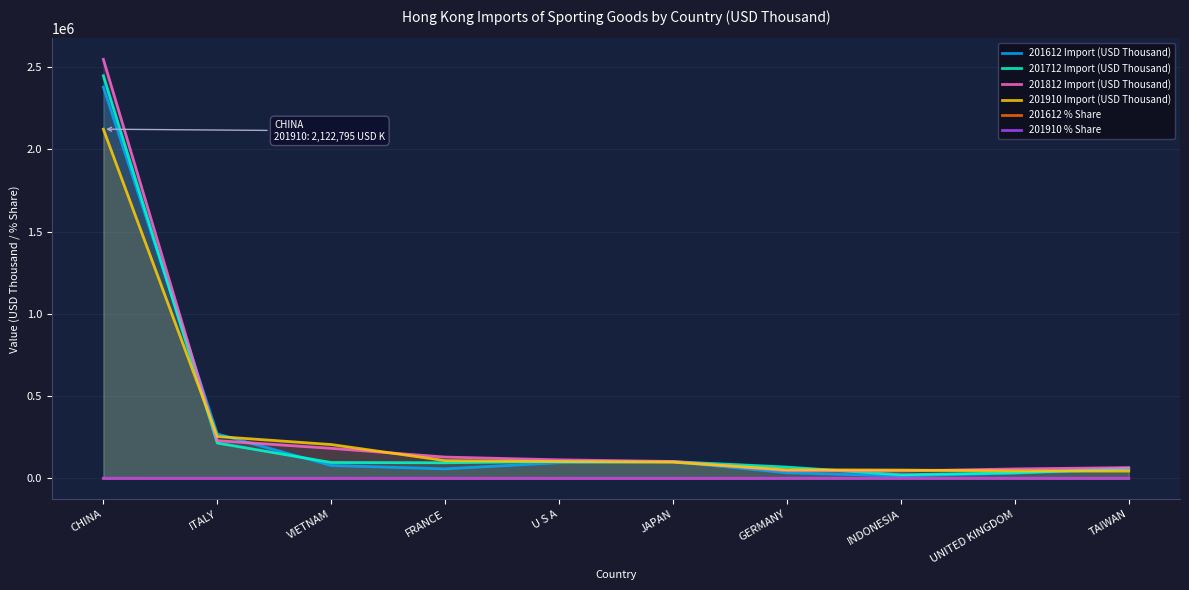

How many values in the 201612 % Share series exceed 2?

5